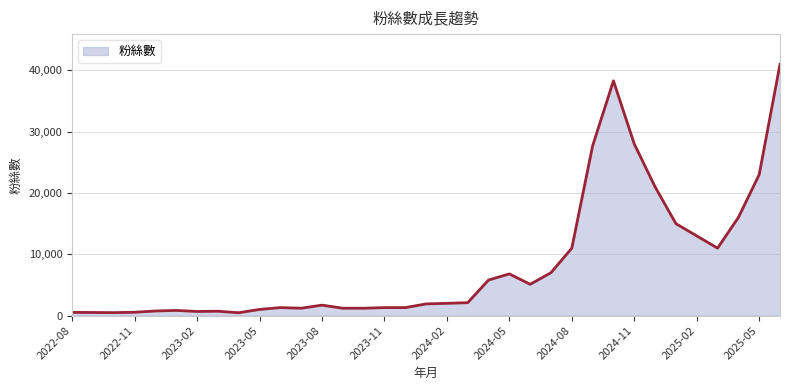

What is the maximum value shown in the chart?

41000